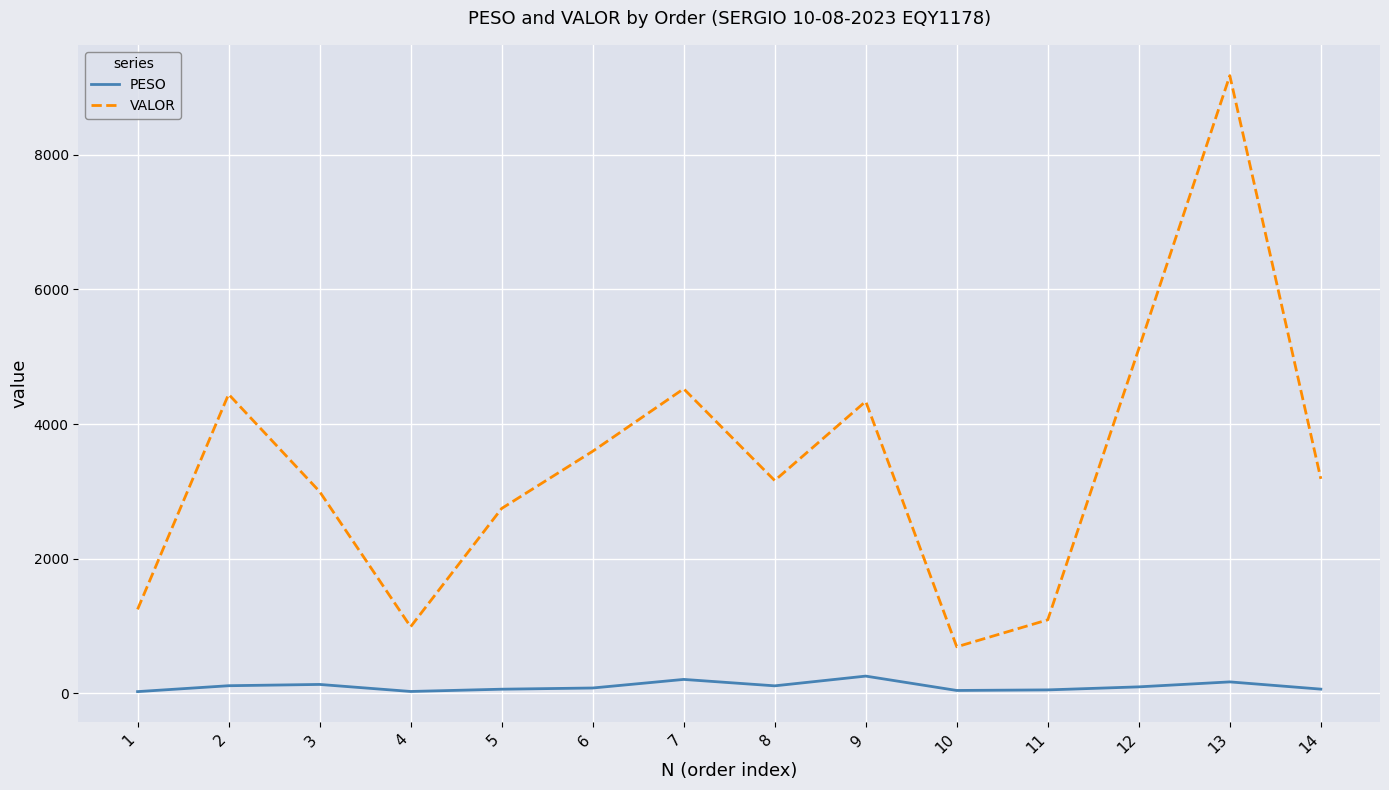

Between 1 and 8, which series saw the biggest shift?

VALOR